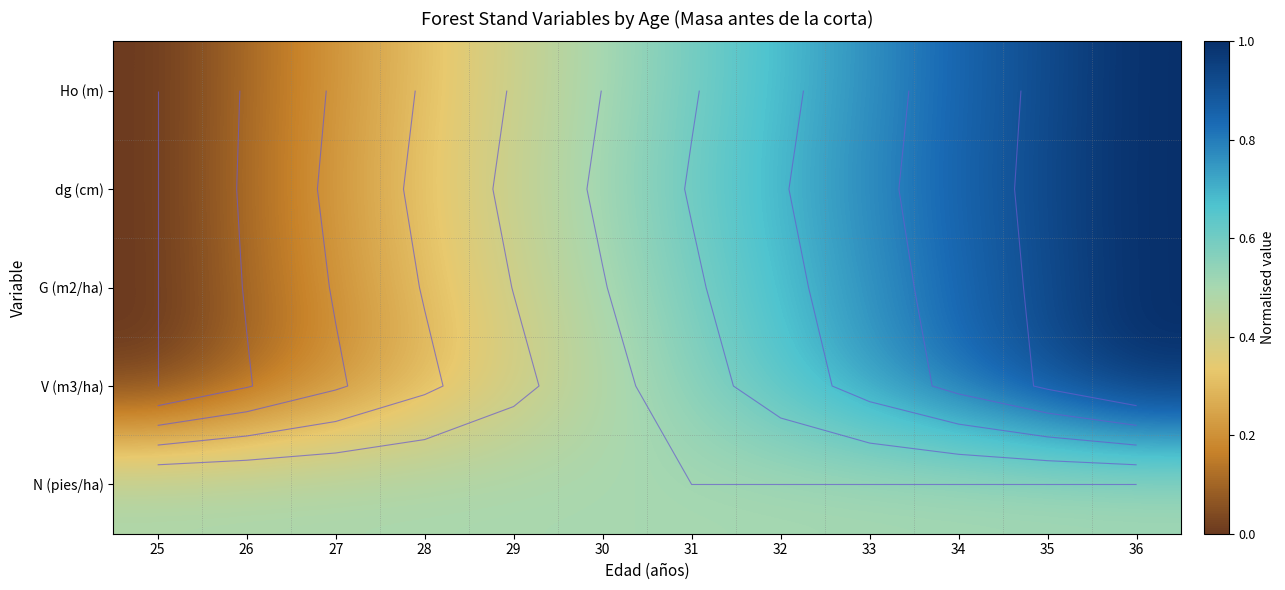

What is the approximate value of Ho (m) at 36?

1.0